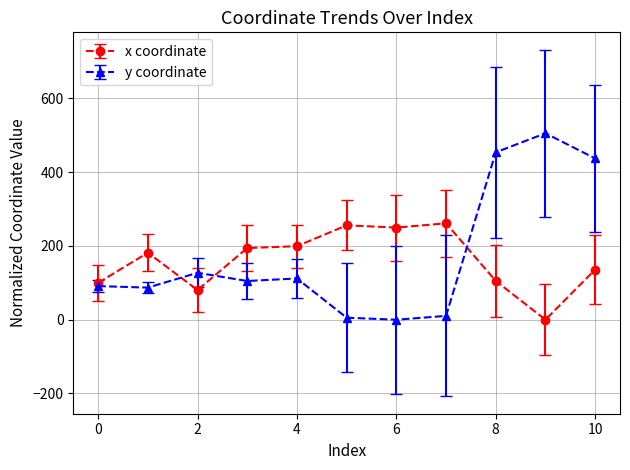

Which series has the widest spread of values?

y coordinate